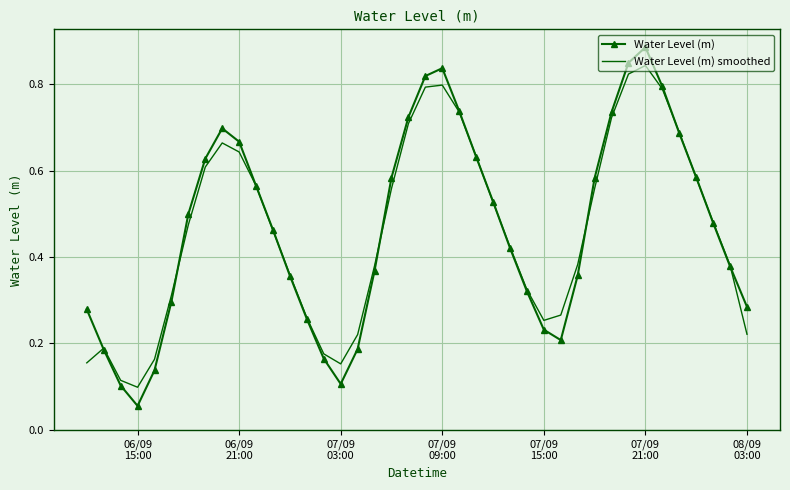

Which series has the widest spread of values?

Water Level (m)